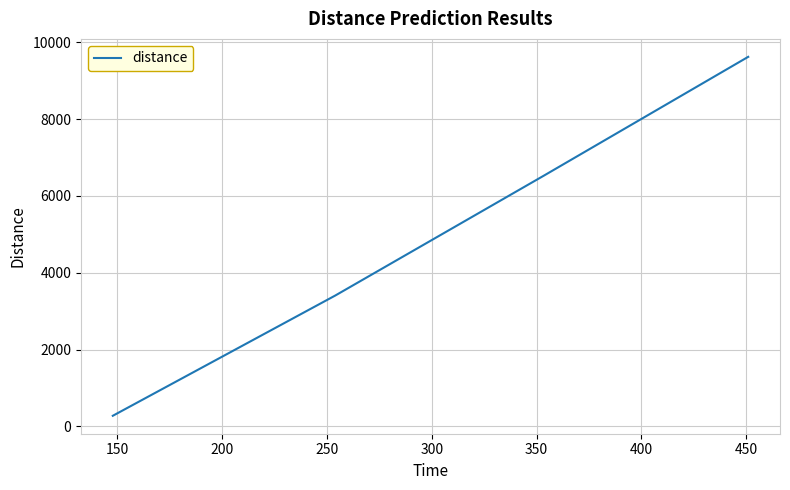

What is the smallest value displayed?

274.2